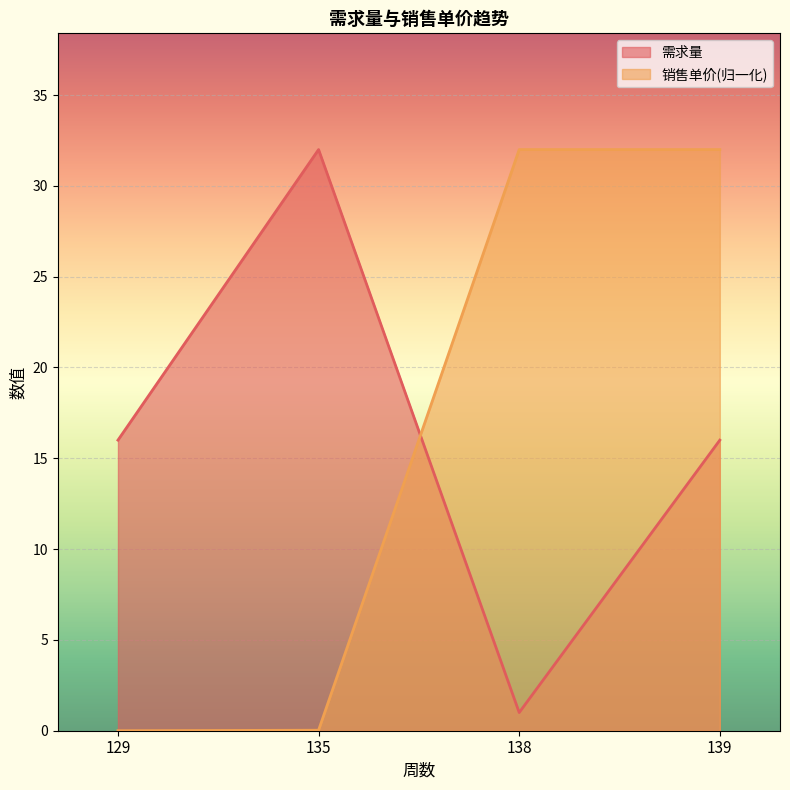

How many times do 需求量 and 销售单价 cross each other?

1